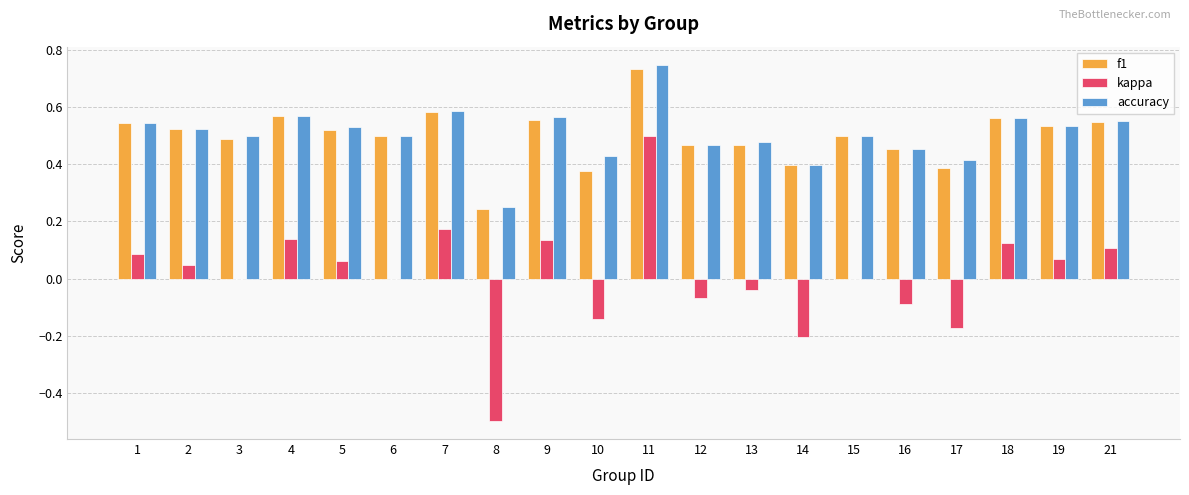

How many groups of bars are there?

20